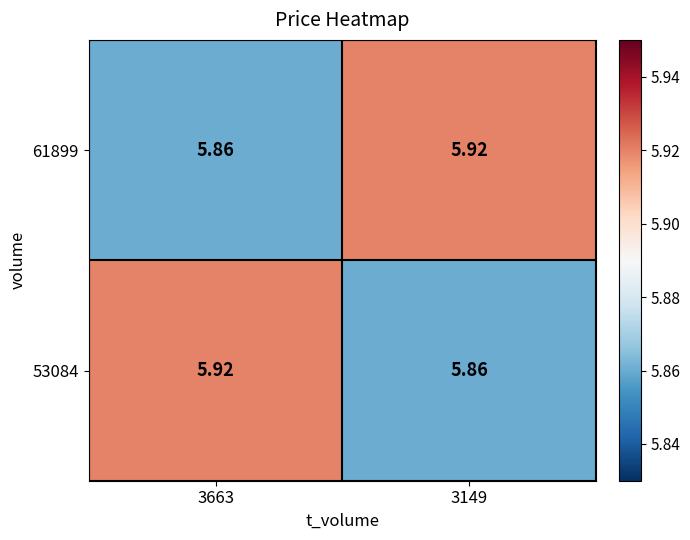

Is the value of 61899 at 3663 greater than the value of 53084 at 3663?

No